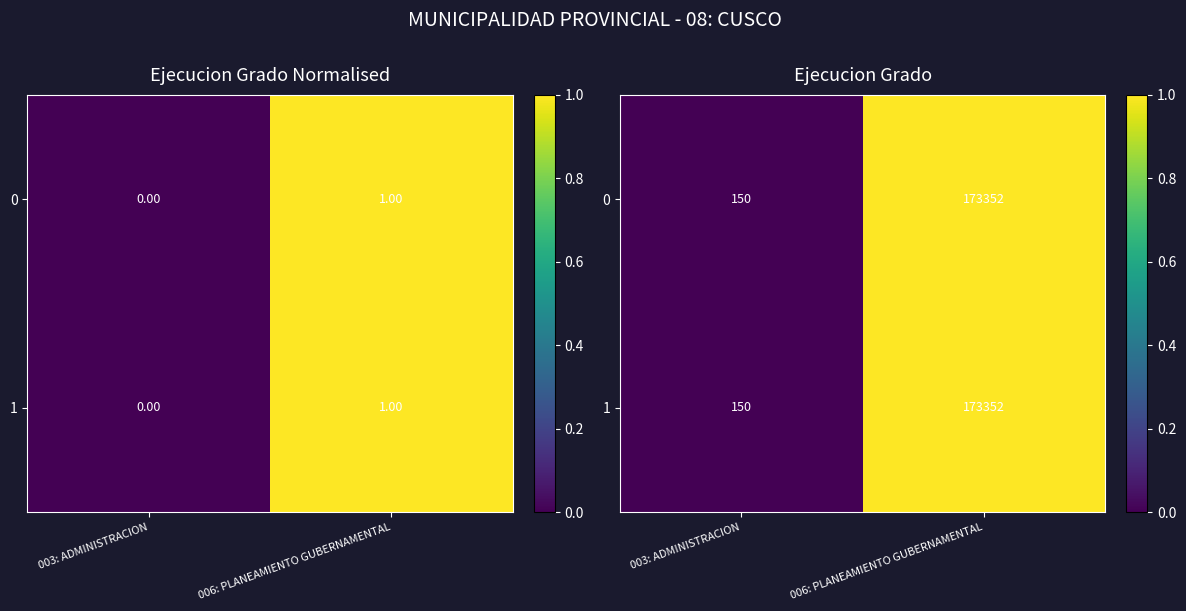

Rank the series at 006: PLANEAMIENTO GUBERNAMENTAL from highest to lowest value.

0, 1